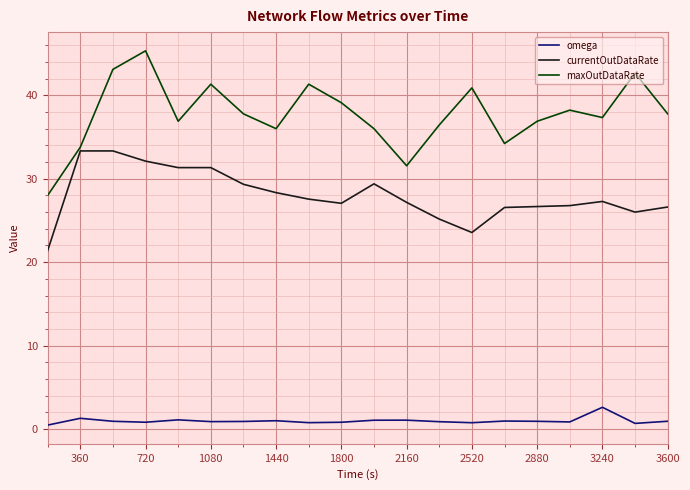

What is the lowest value of the omega series?

0.5